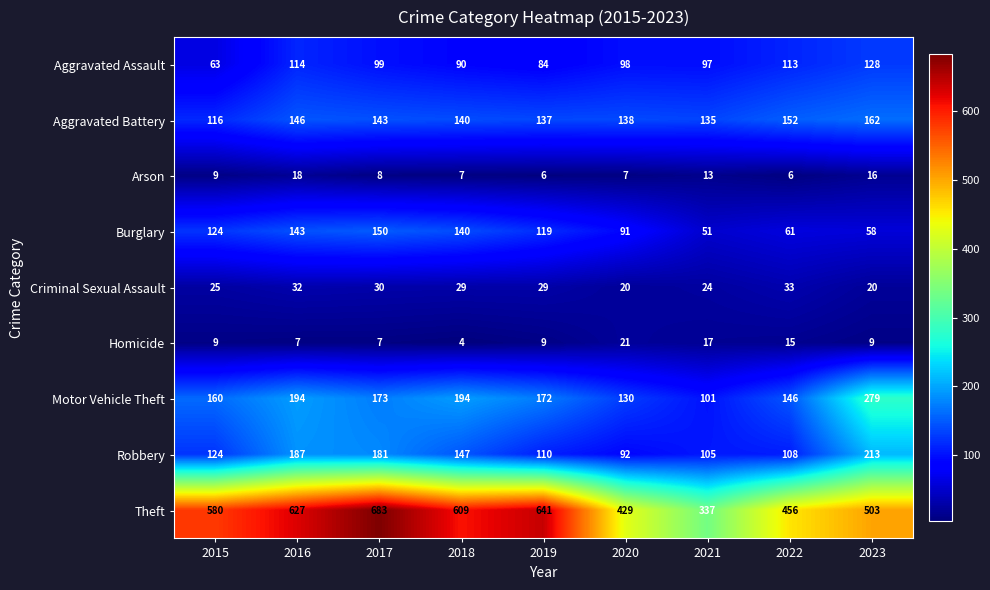

What is the difference between the maximum and minimum values in the Aggravated Assault series?

65